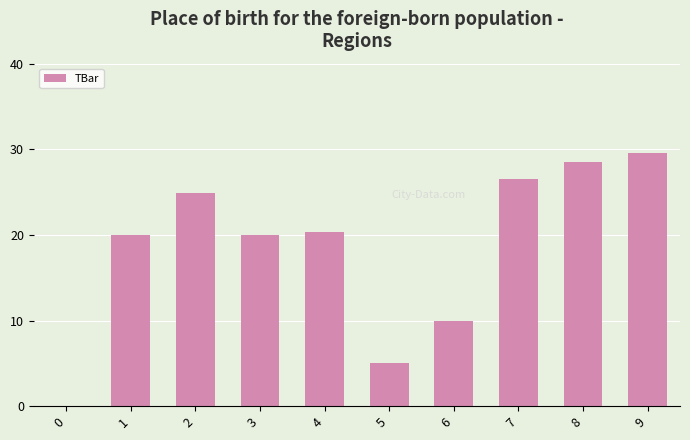

The value at 4 is 9.2. True or false?

False